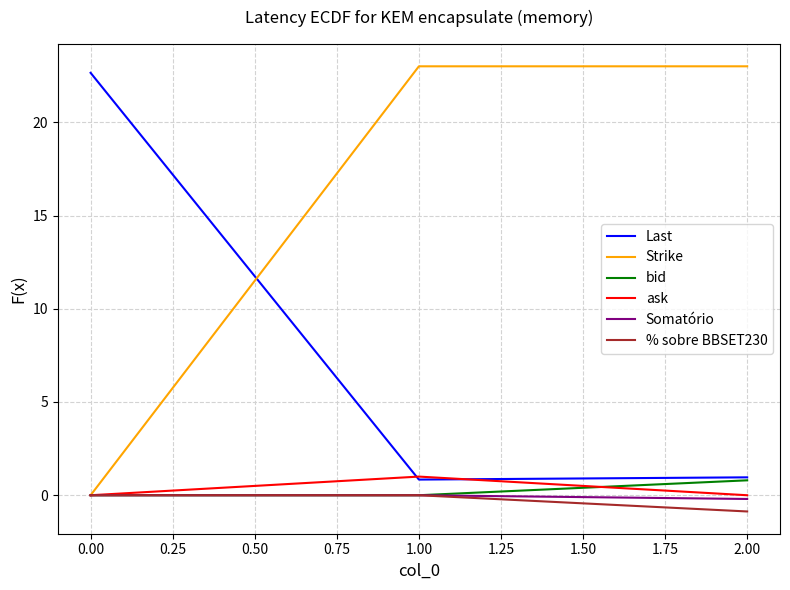

Is it true that bid equals 0.0 at 1.00?

True